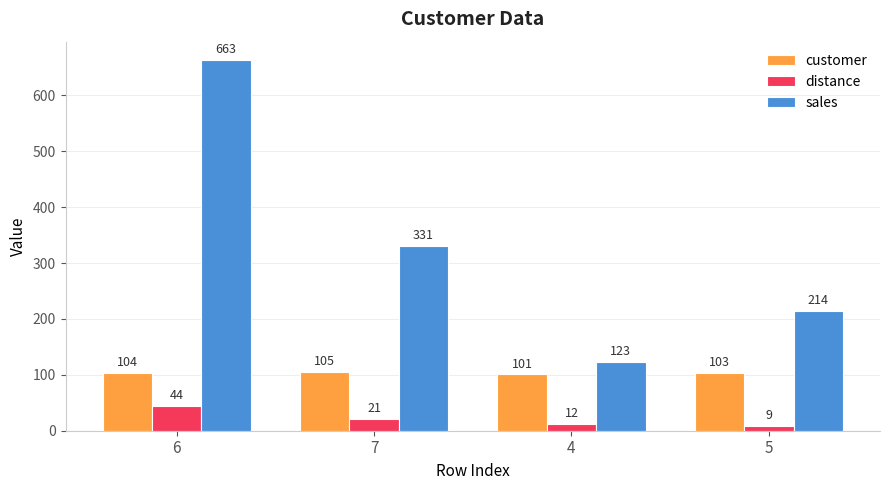

What is the value of the distance bar at the 2nd from the left?

21